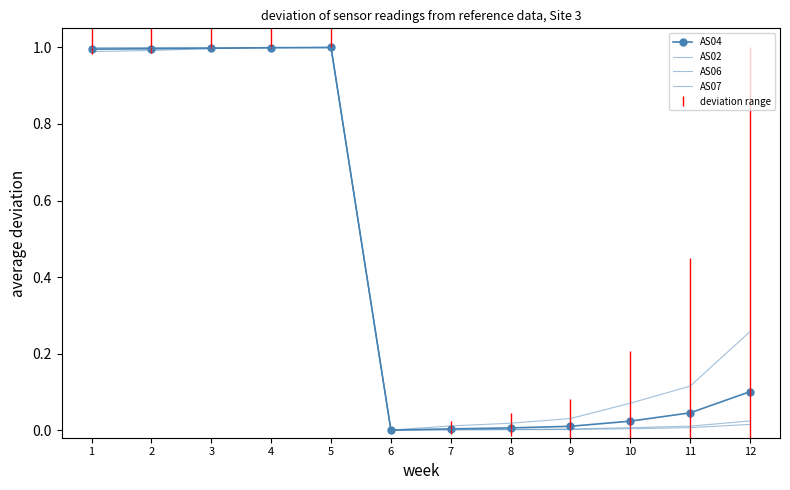

True or false: AS06 has a value of 0.0 at 8.

False